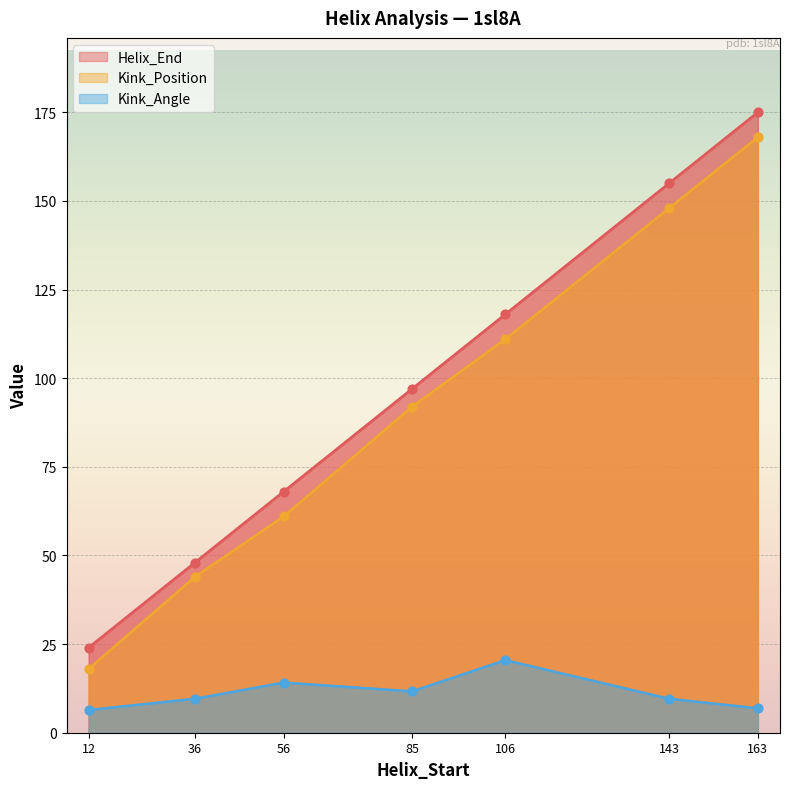

Which series has the largest Y range (max minus min)?

Helix_End